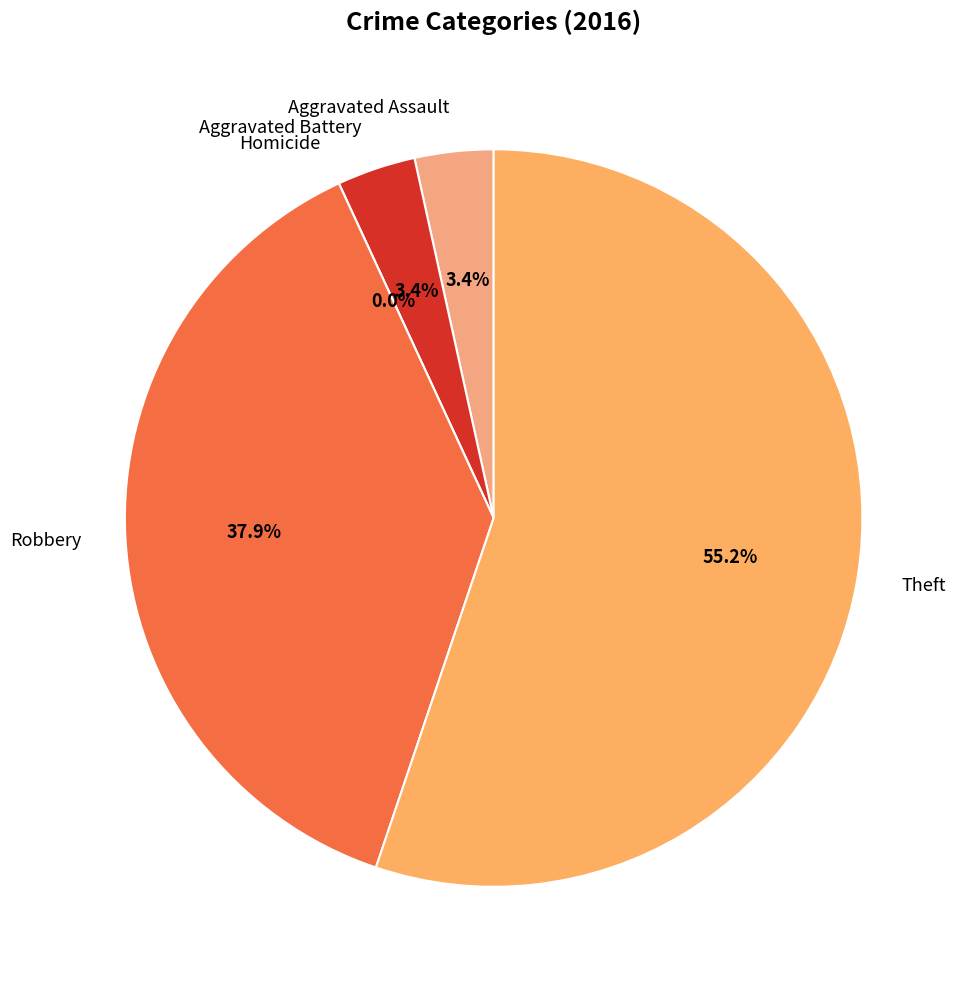

What portion of the pie excludes Aggravated Battery?

96.6%